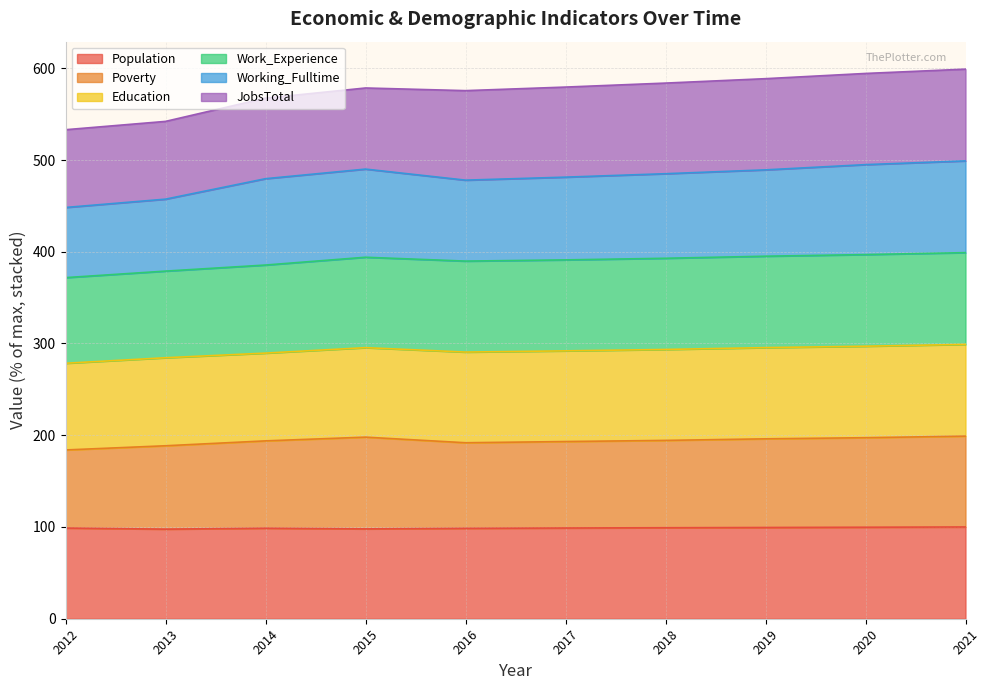

True or false: Population has a value of 173.2 at 2021.

False